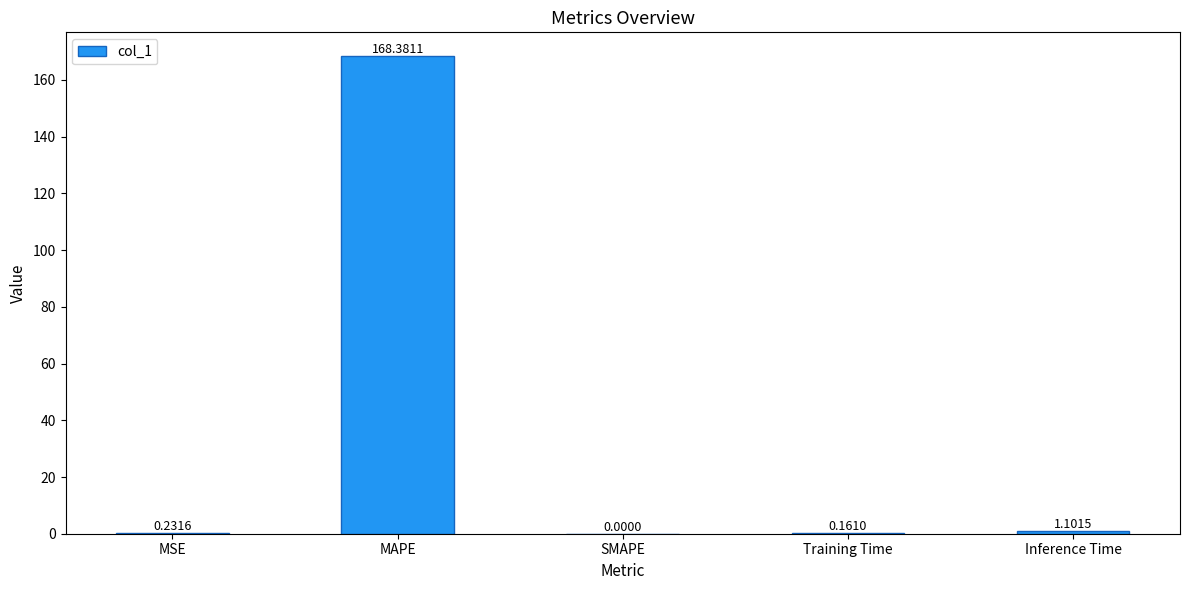

Which category has the highest value across all series?

MAPE